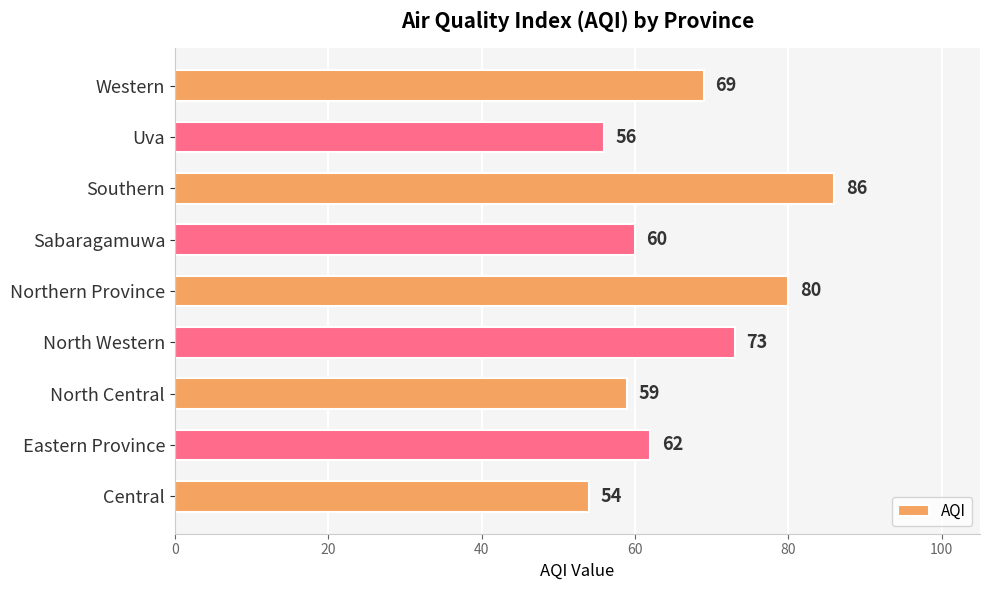

The chart shows a value of 56 at Uva. True or false?

True